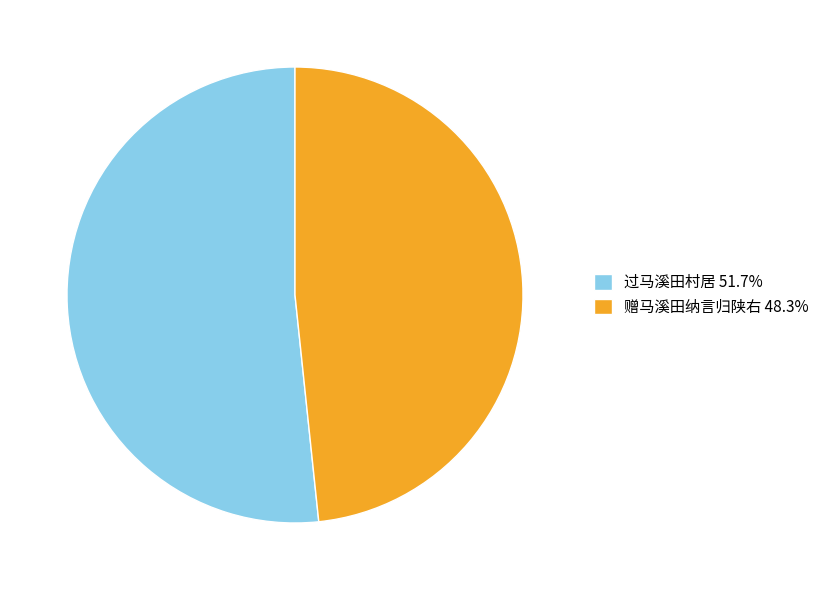

Is 过马溪田村居 the majority of the pie?

Yes